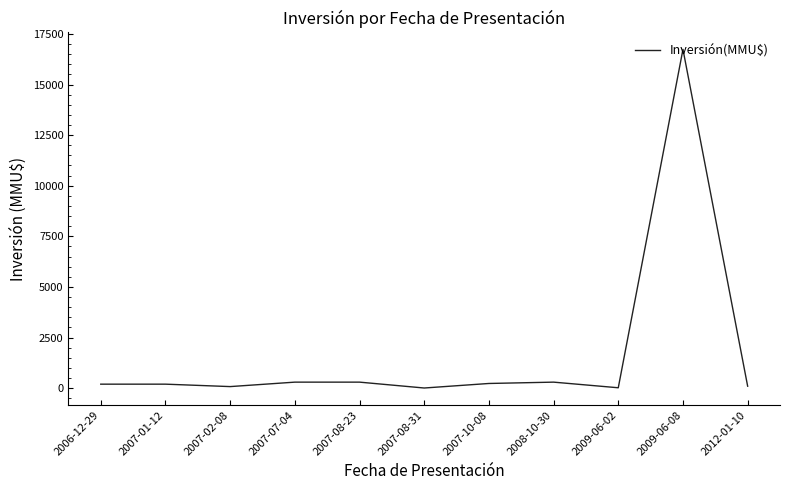

What is the greatest value displayed?

16736